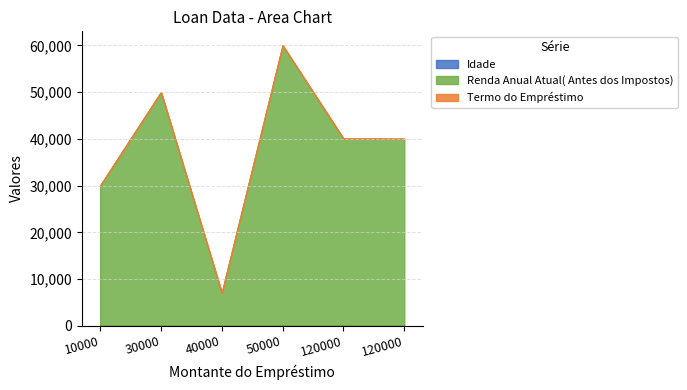

Which has a higher value, 50000 or 10000?

50000